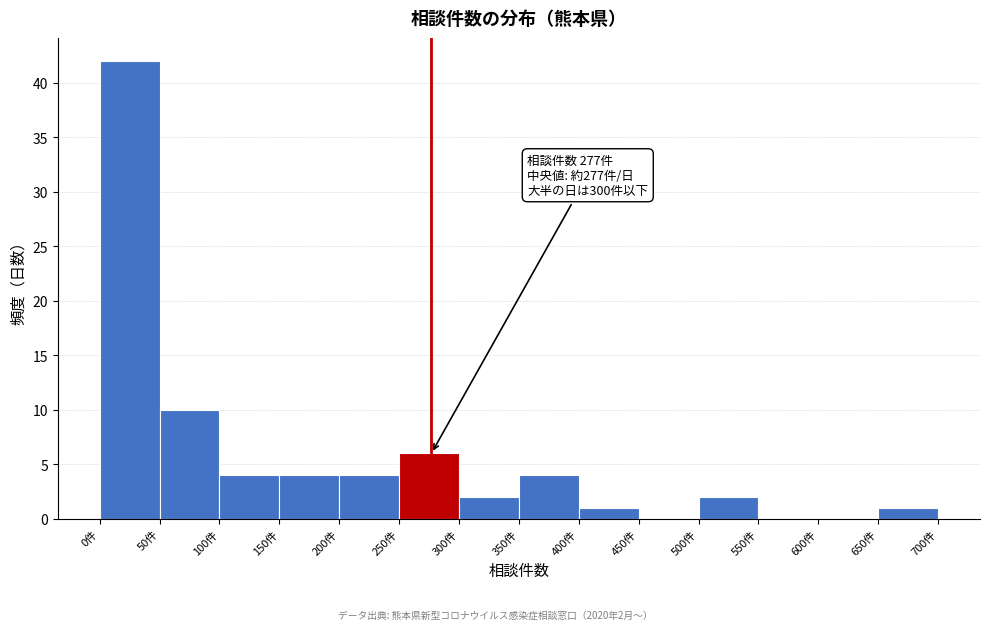

Which range on the x-axis has the tallest bar?

0 to 50